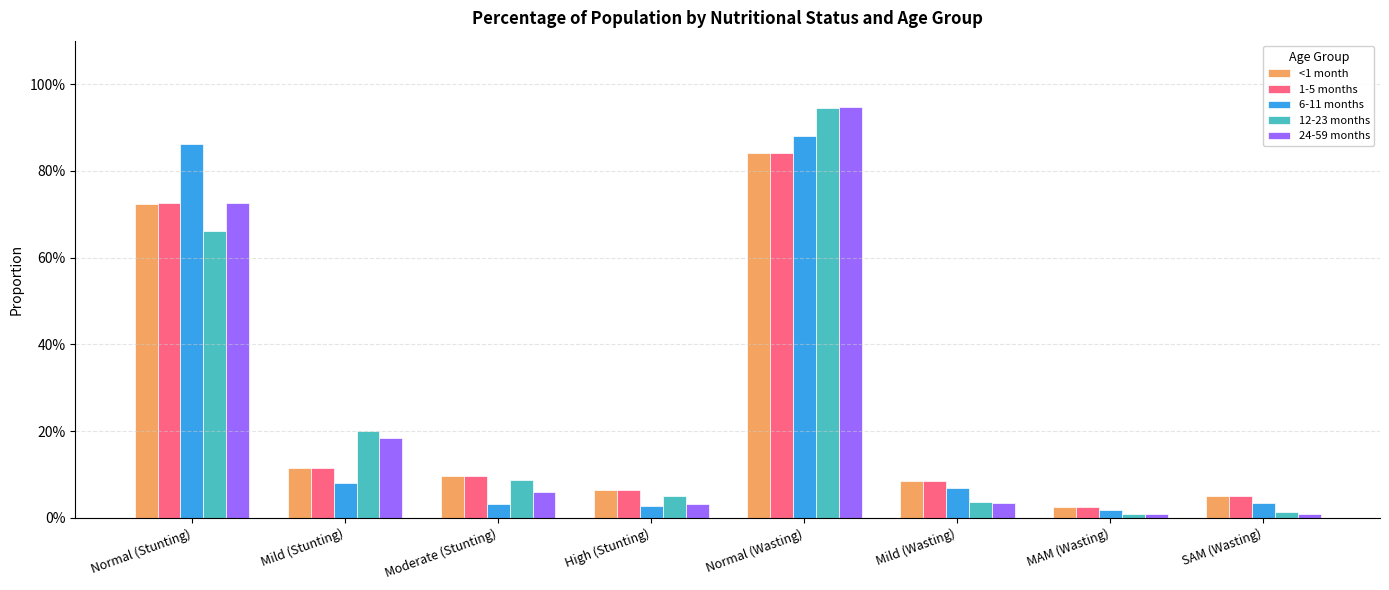

Does the chart contain any negative values?

No